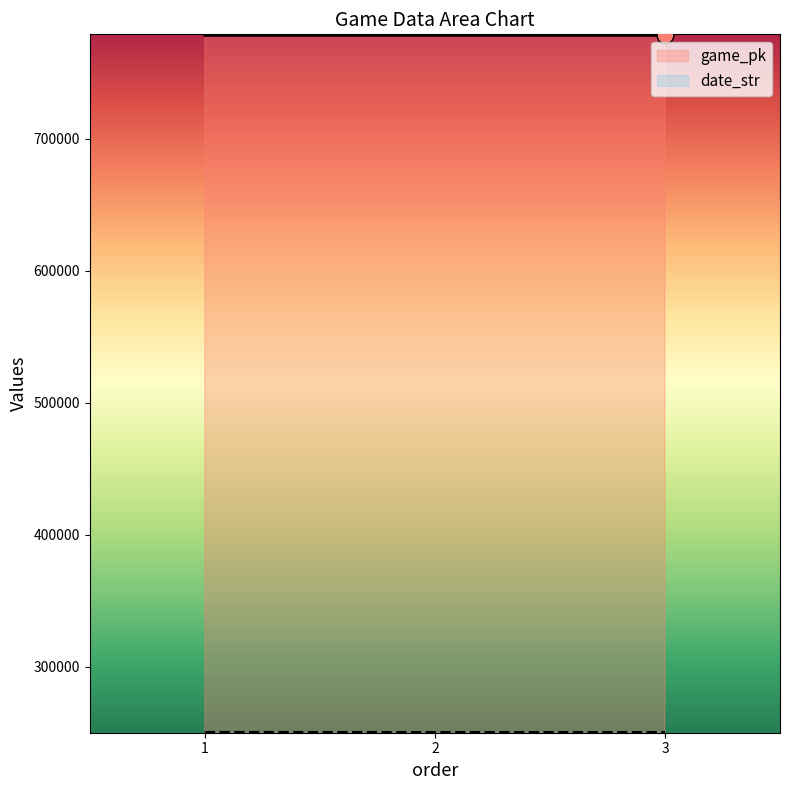

Is the value of game_pk at 1 greater than the value of date_str at 2?

Yes